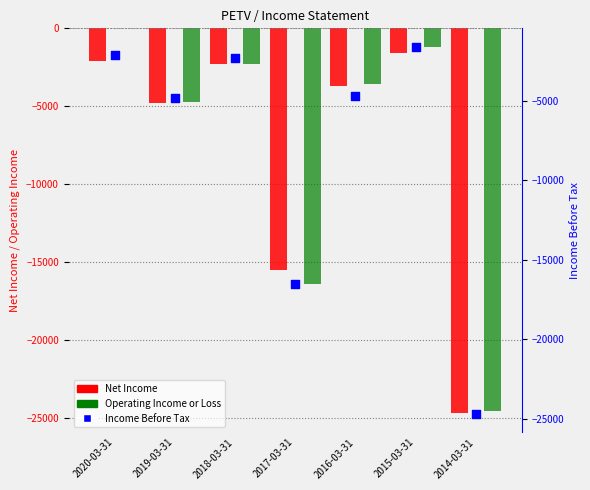

Which series reaches the maximum Y coordinate?

Operating Income or Loss